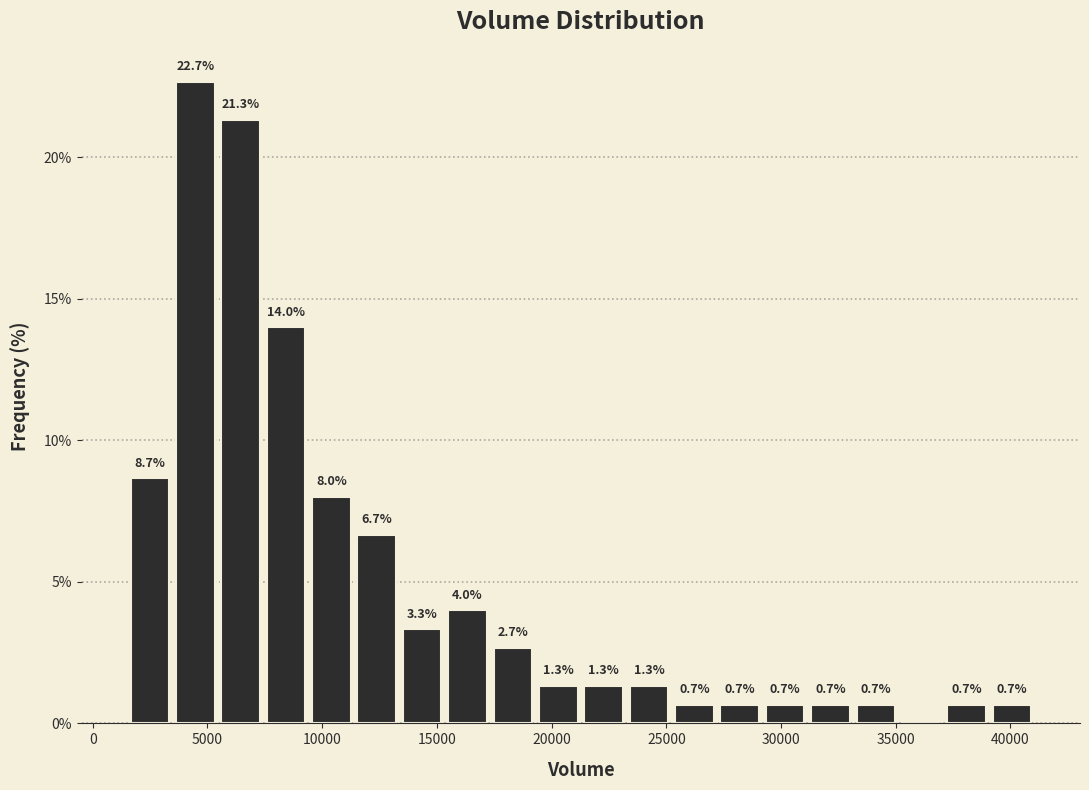

Read against the x-axis, roughly where is the centre of the tallest bar?

4500